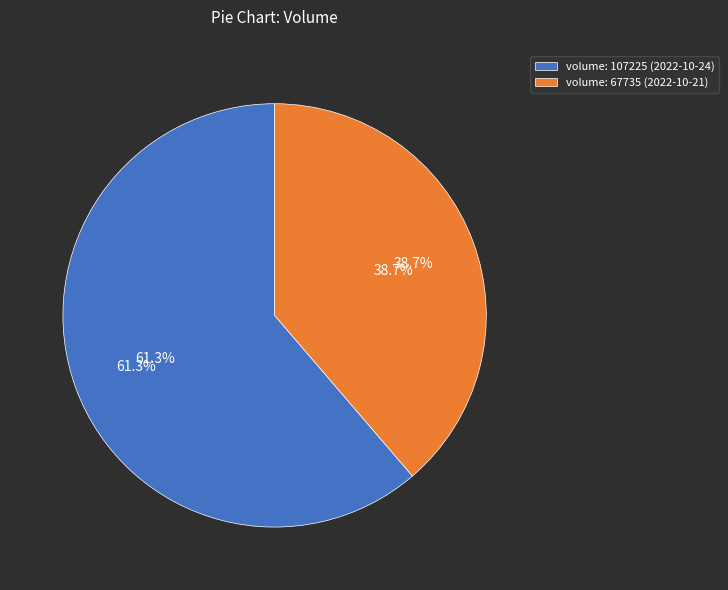

Which has a higher value, 67735 or 107225?

107225